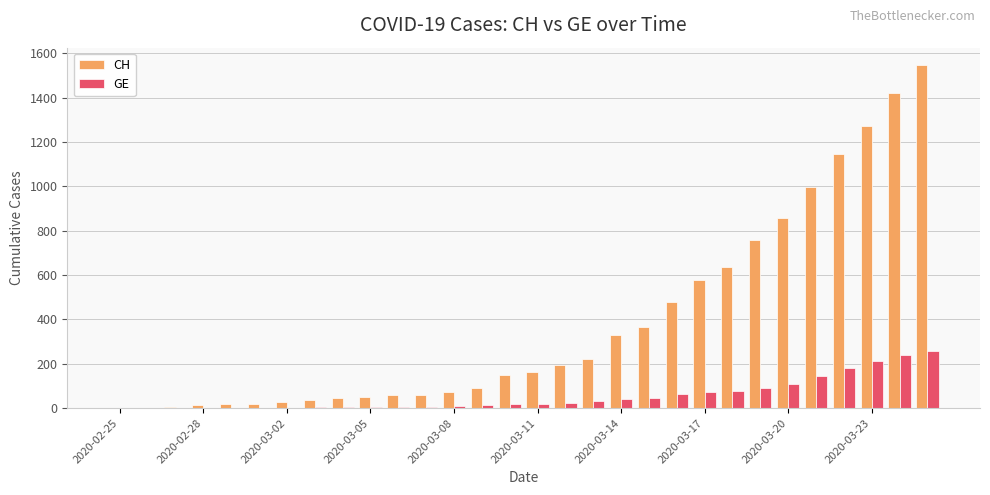

What is the sum of all GE values?

1699